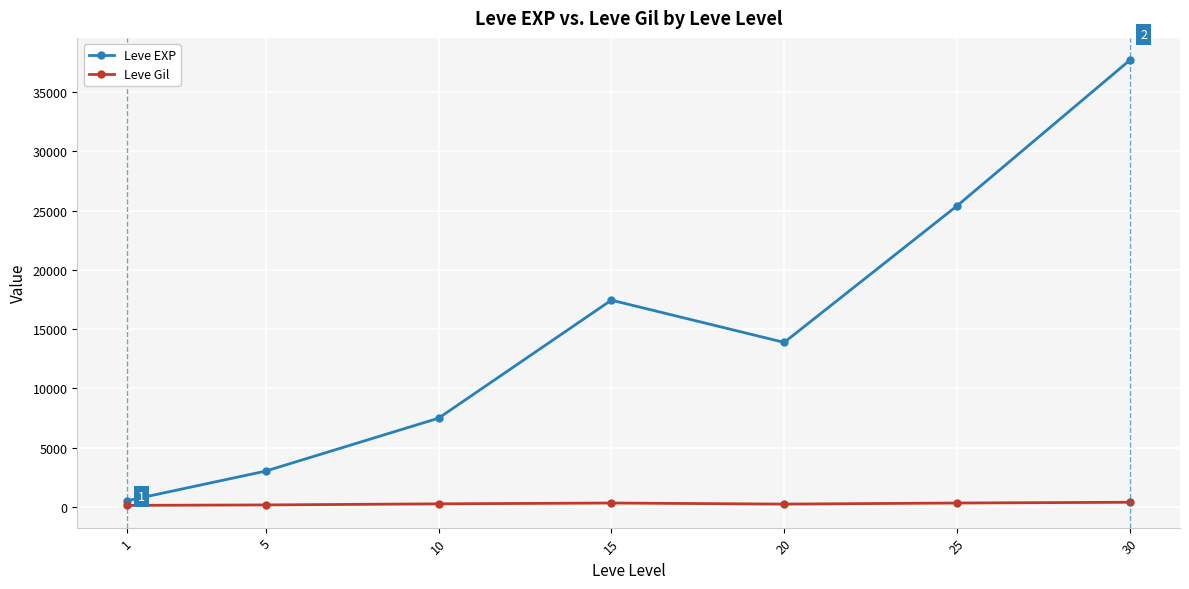

List the series in order of their overall mean, highest first.

Leve EXP, Leve Gil